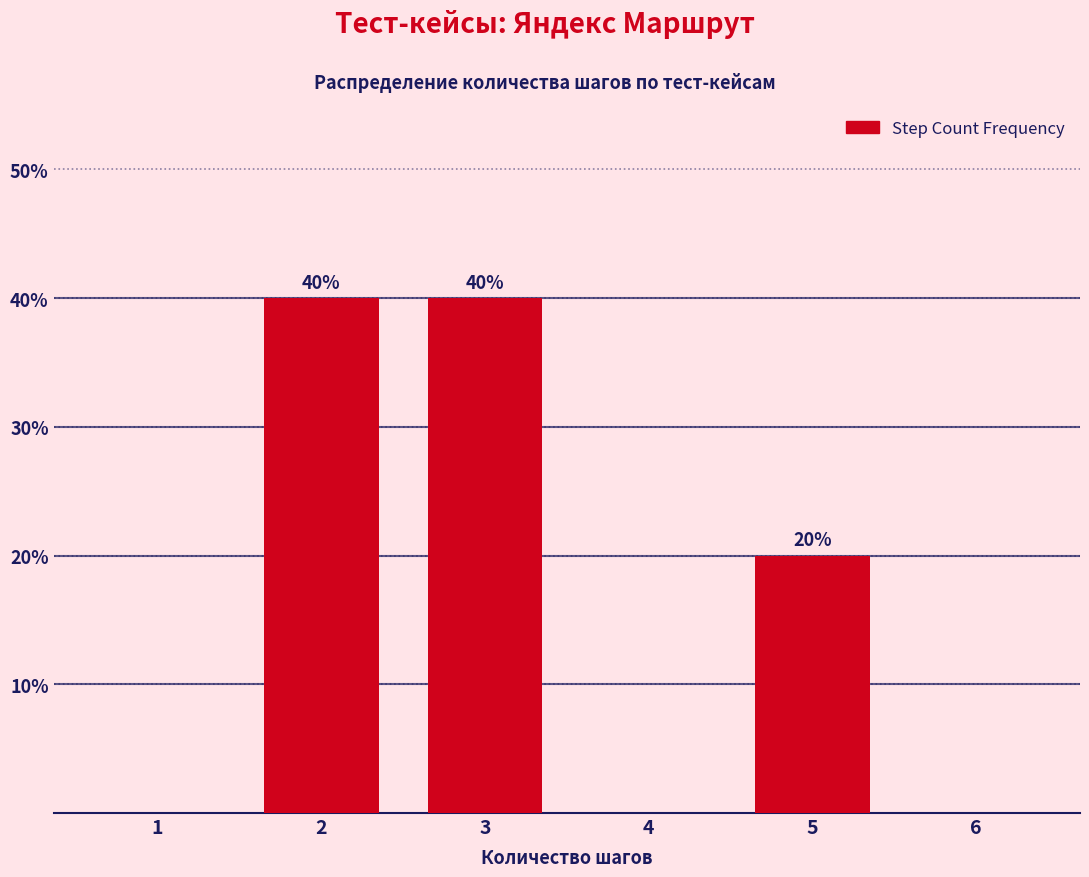

Reading left to right, transcribe all the data shown in this chart.

1=0	2=40	3=40	4=0	5=20	6=0